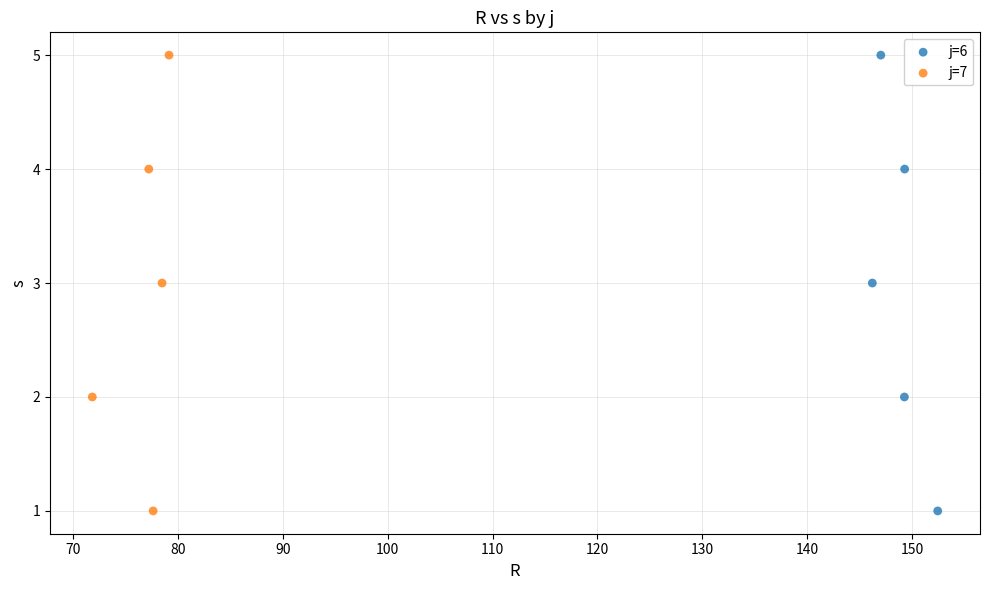

What are all the series names shown in the legend?

j=6, j=7